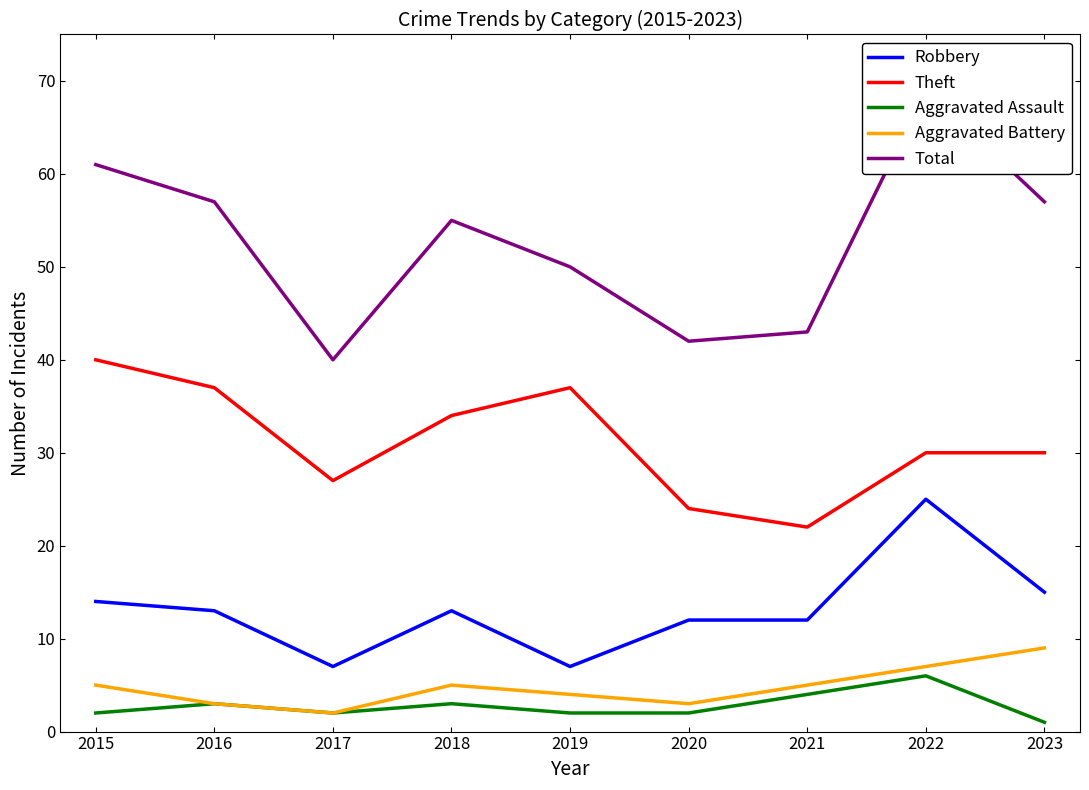

At 2015, list the series in order from largest to smallest.

Total, Theft, Robbery, Aggravated Battery, Aggravated Assault